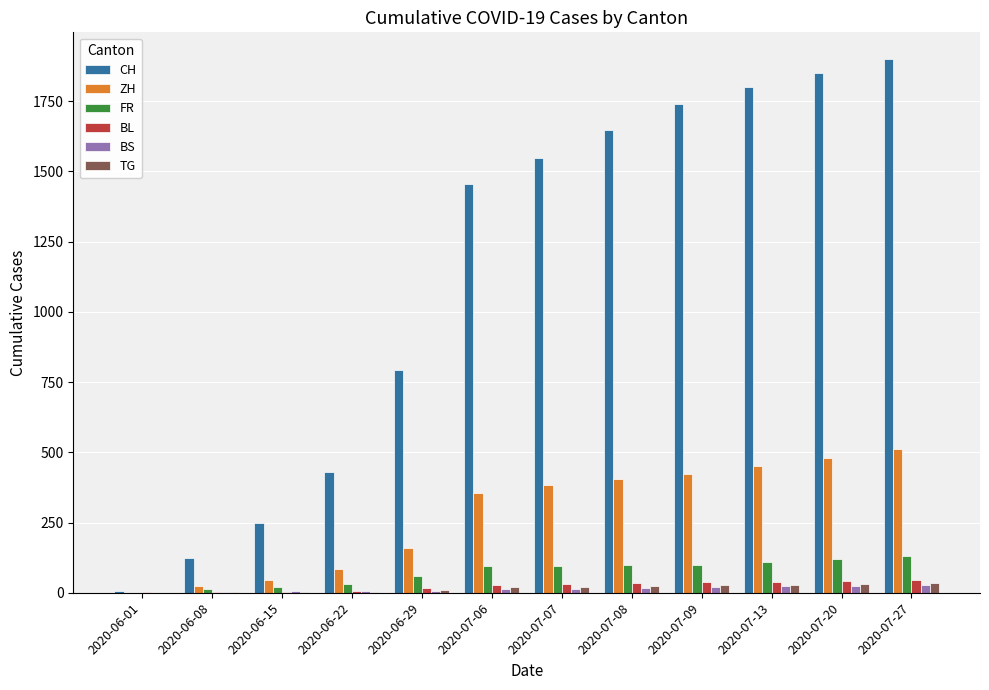

The value of BS at 2020-07-27 is 27. True or false?

True